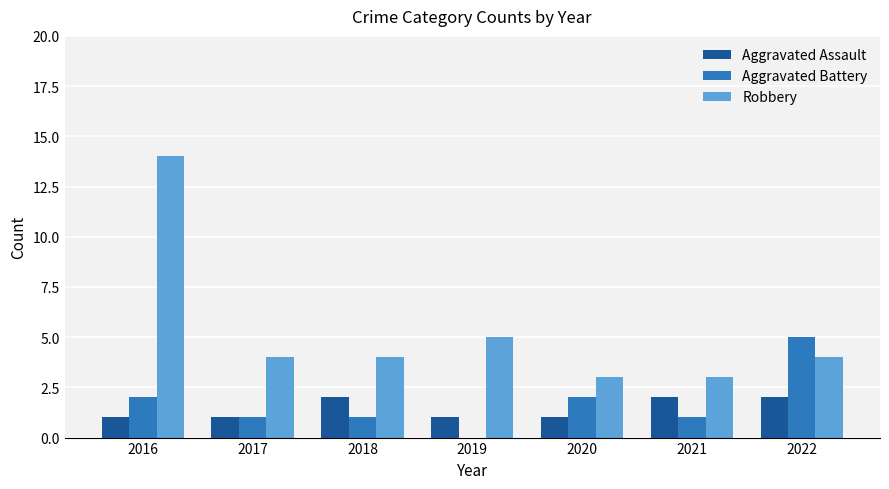

Reading right to left, transcribe all the data shown in this chart.

Aggravated Assault: 2	2	1	1	2	1	1
Aggravated Battery: 5	1	2	0	1	1	2
Robbery: 4	3	3	5	4	4	14